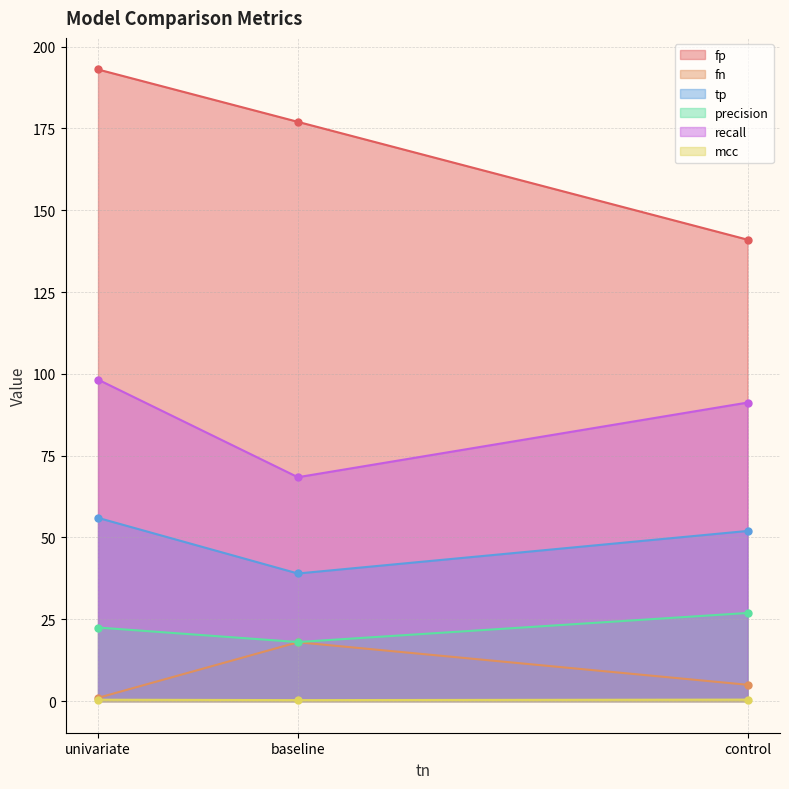

Reading left to right, what are all the values shown in this chart?

fp: univariate=193.0	baseline=177.0	control=141.0
fn: univariate=1.0	baseline=18.0	control=5.0
tp: univariate=56.0	baseline=39.0	control=52.0
precision: univariate=22.5	baseline=18.1	control=26.9
recall: univariate=98.2	baseline=68.4	control=91.2
mcc: univariate=0.4	baseline=0.3	control=0.5